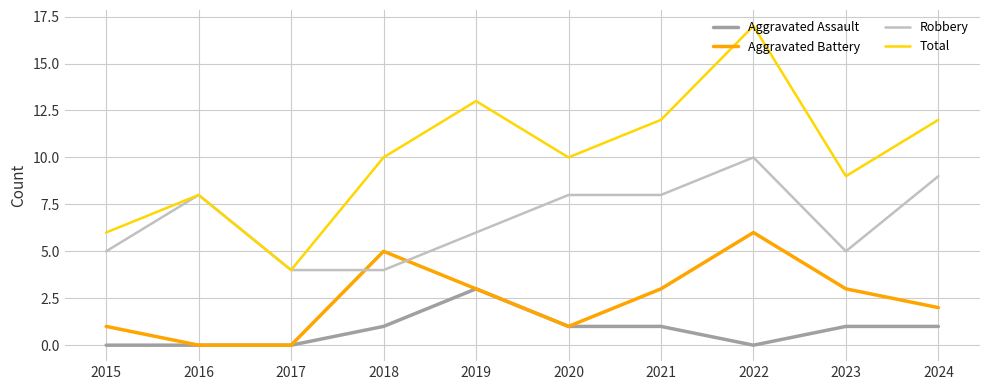

What is the average value of the Aggravated Battery series?

2